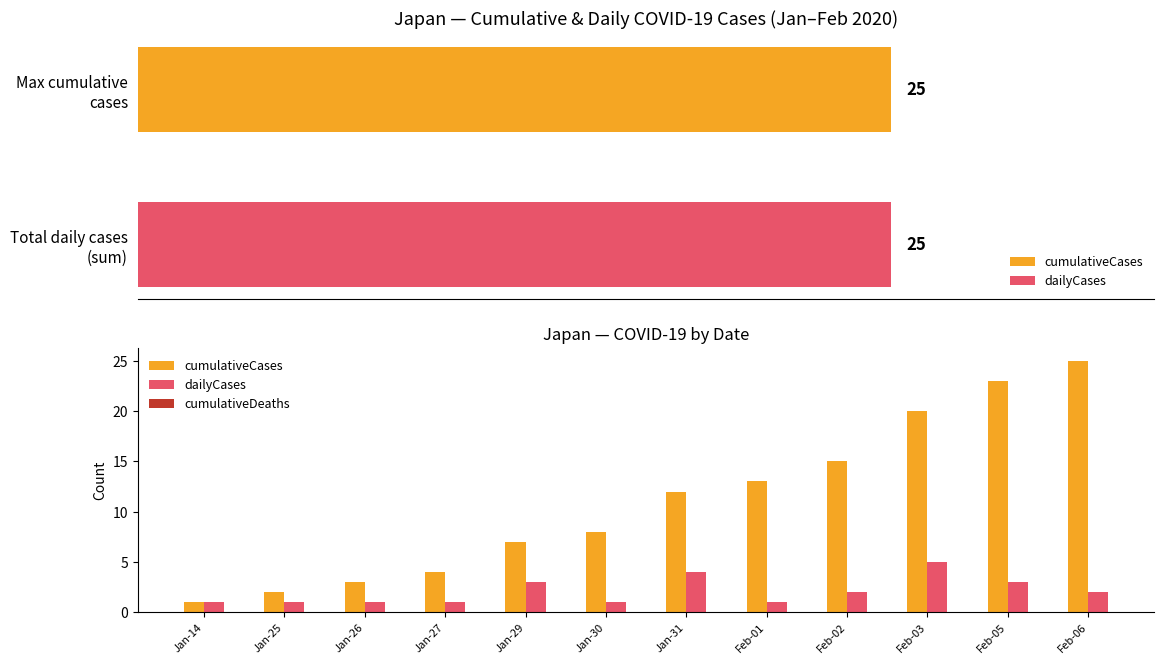

Which series has the largest total across all categories?

cumulativeCases